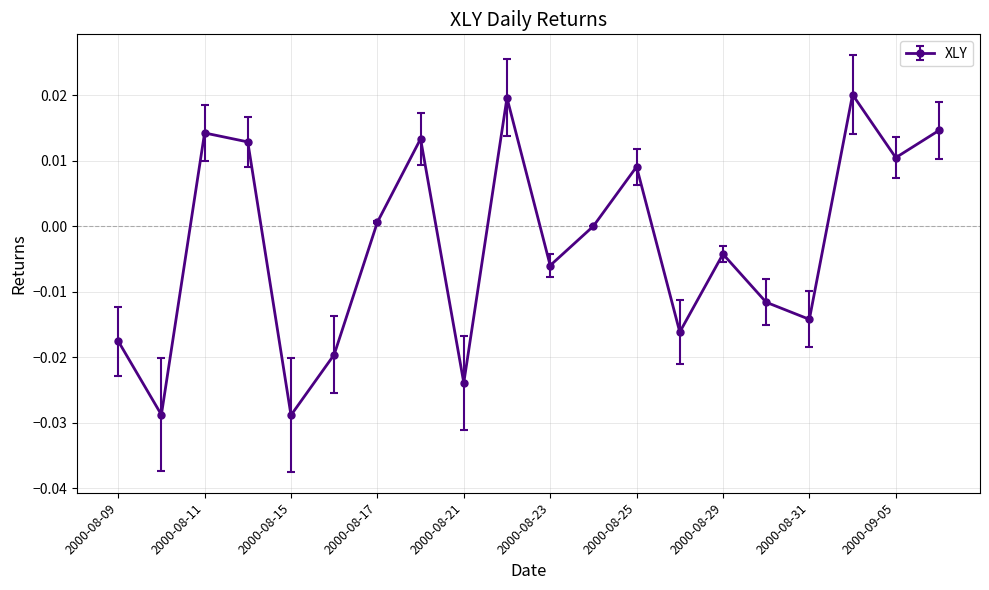

How many points are higher than both their immediate neighbors (excluding endpoints)?

6